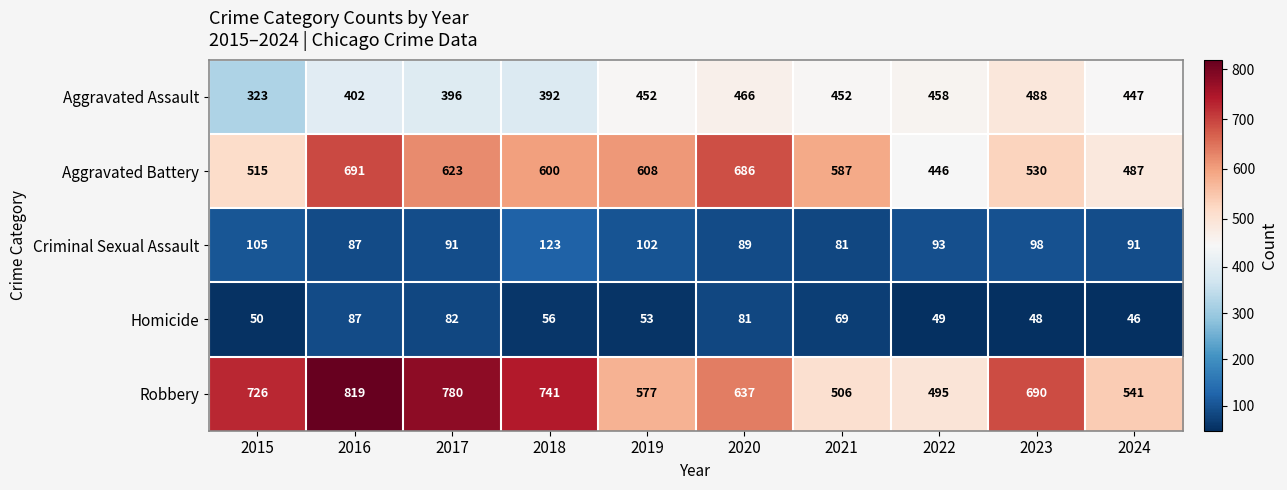

Rank the series by their maximum value, from lowest to highest.

Homicide, Criminal Sexual Assault, Aggravated Assault, Aggravated Battery, Robbery